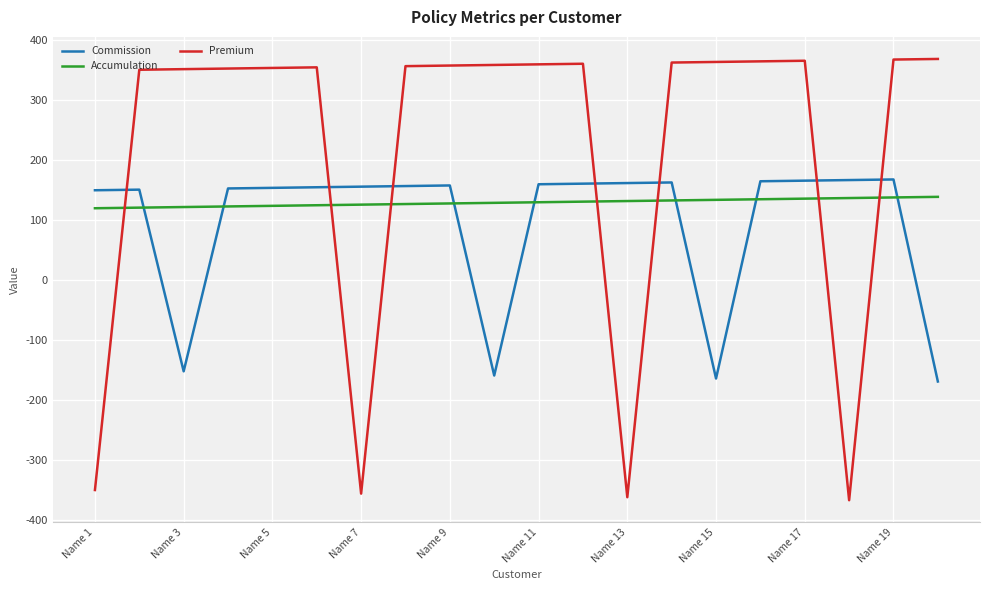

What are all the series names shown in the legend?

Commission, Accumulation, Premium